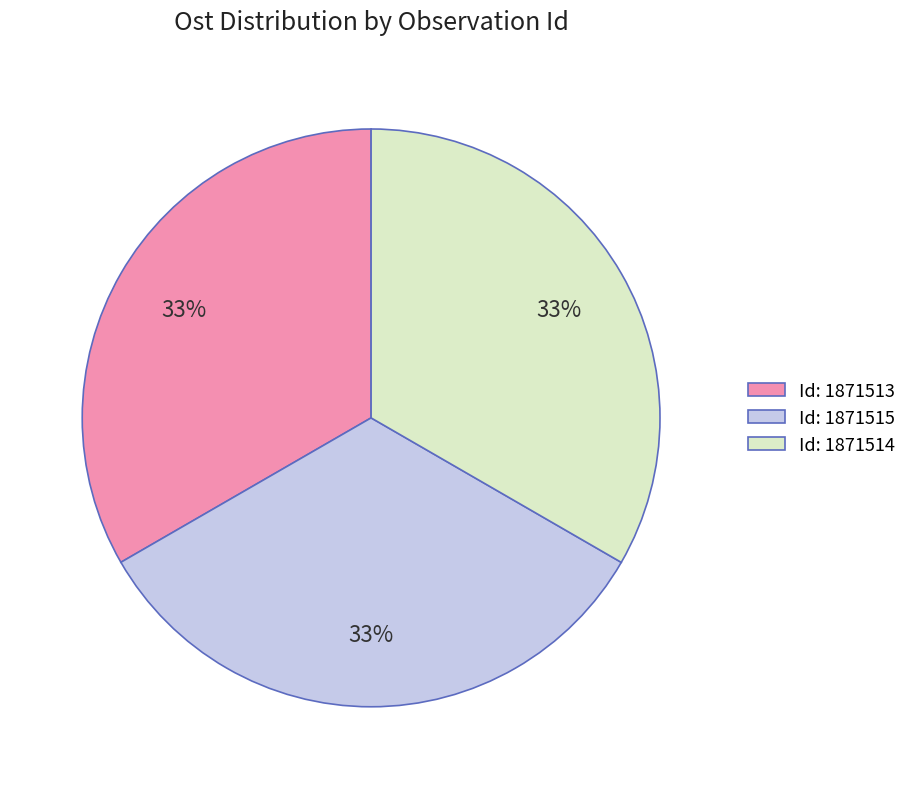

Is it true that Id: 1871513 is 33% of the pie?

True